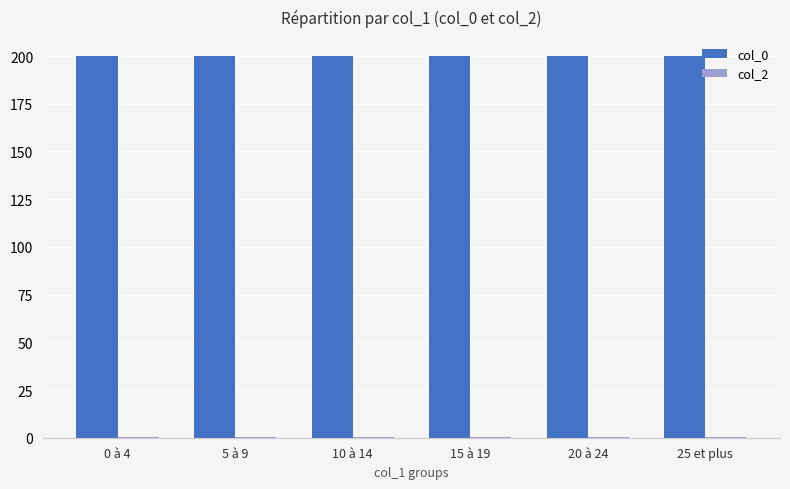

What is the maximum value shown in the chart?

200.0